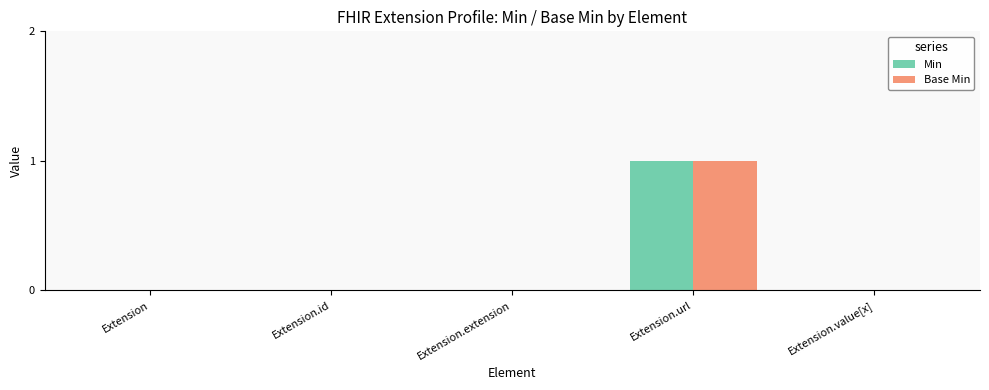

The value of Min at Extension.extension is 0. True or false?

True